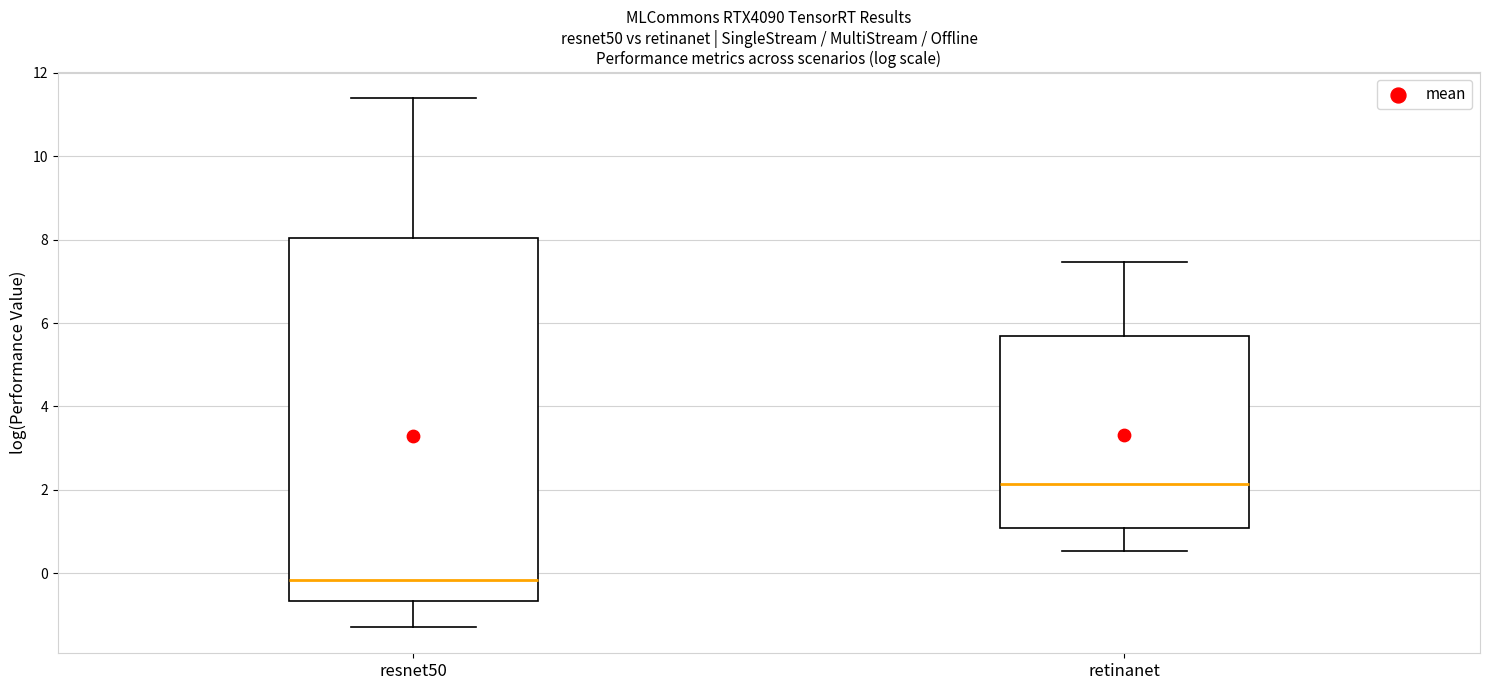

Where is the upper edge of the box for resnet50 on the y-axis? The values are not printed on the chart, so give them approximately, as read against the axis.

8.0